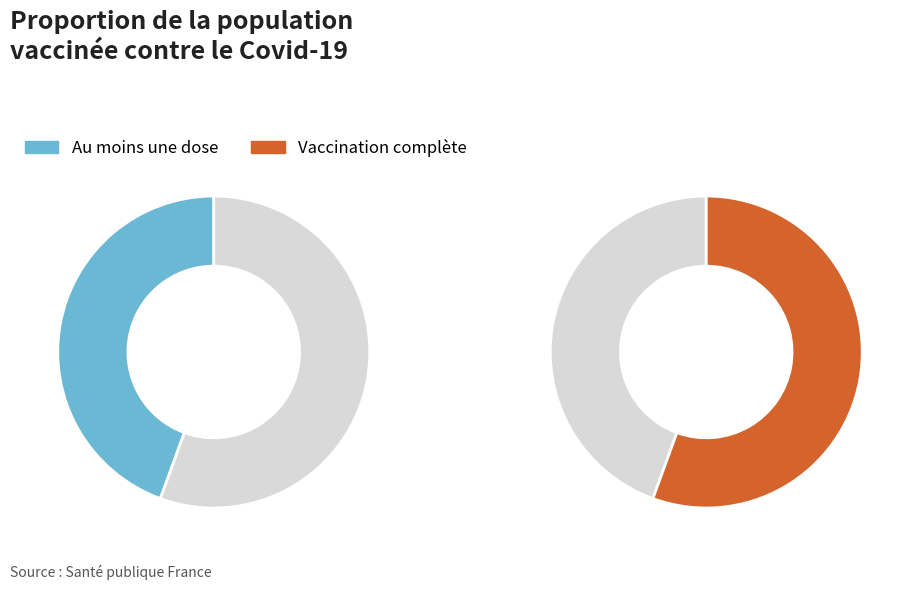

To the nearest percent, what is the difference between the 4 and 5 slice percentages?

11%